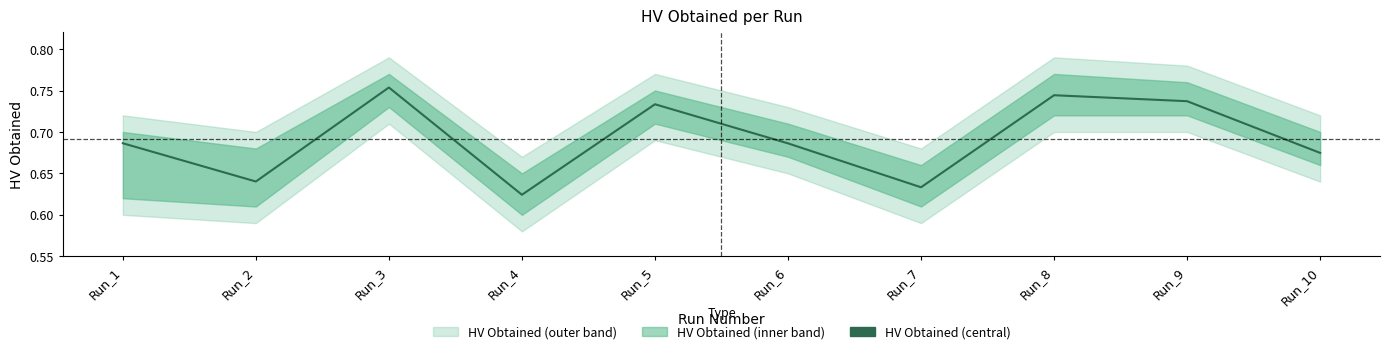

Count the values in the range 0 to 1.

10